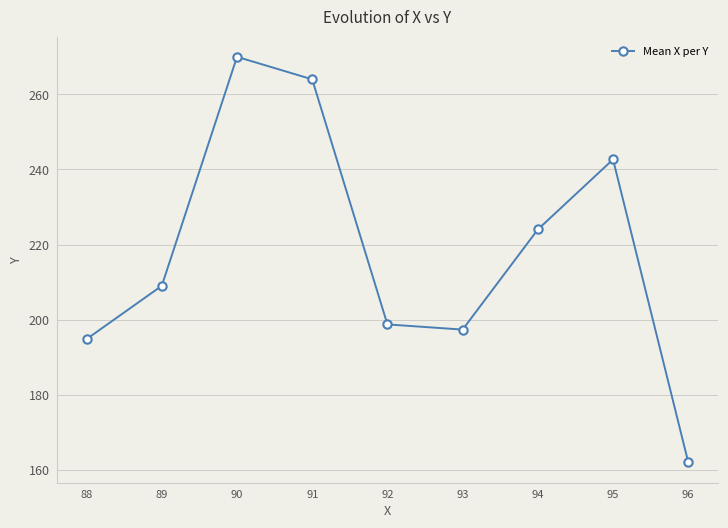

Rank the categories by value from lowest to highest.

96, 88, 93, 92, 89, 94, 95, 91, 90